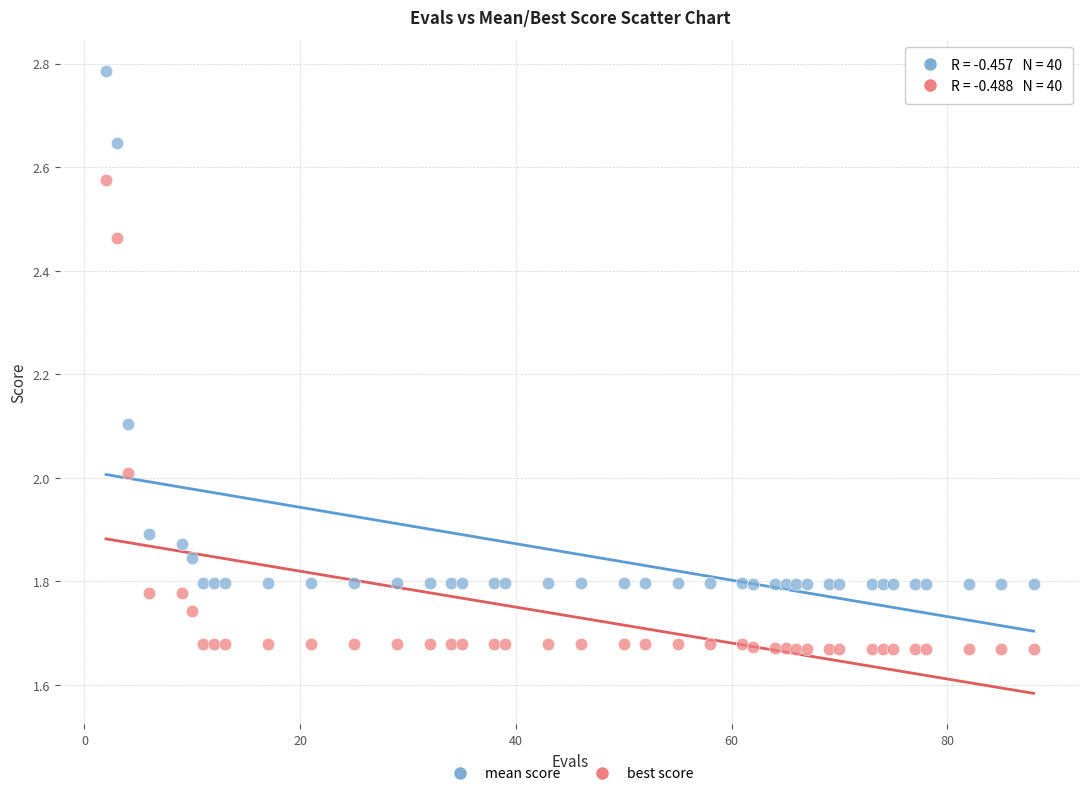

Across all data points, what is the range of X values (max minus min)?

86.0